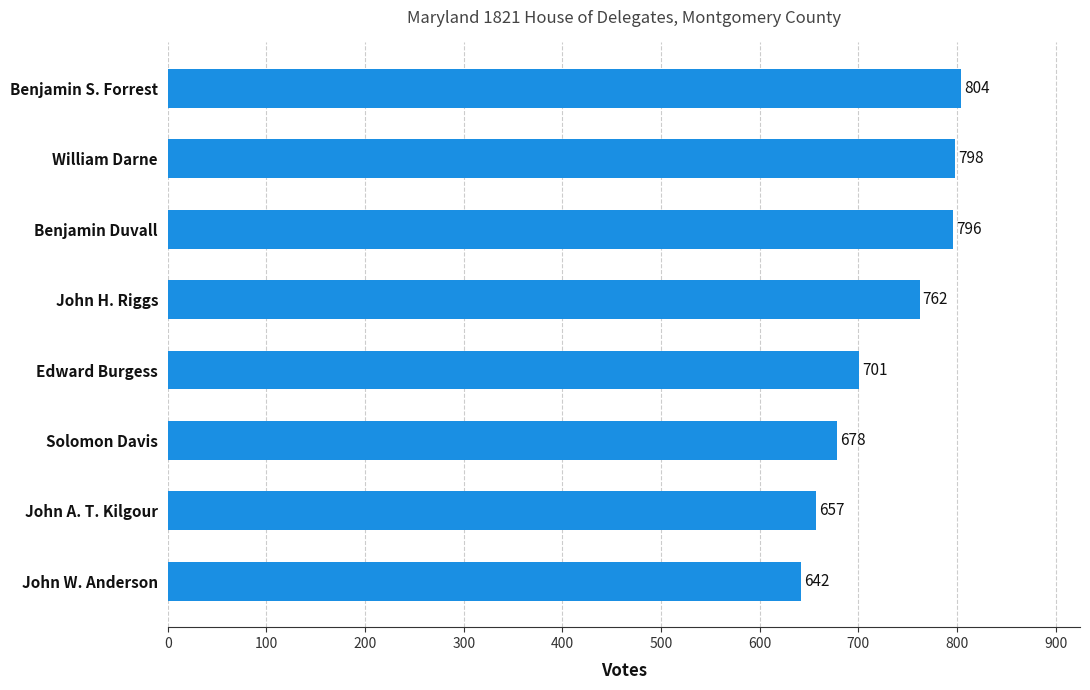

How many values are below 762?

4